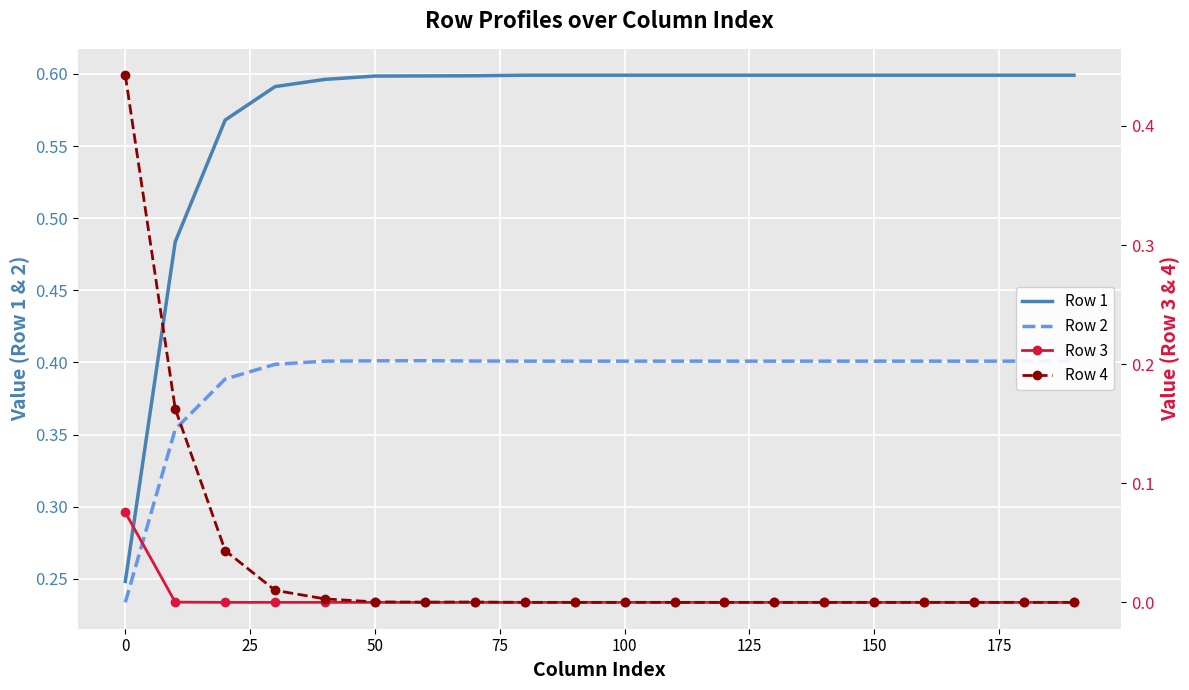

Reading right to left, list all the values displayed in this chart.

Row 1: 0.6	0.6	0.6	0.6	0.6	0.6	0.6	0.6	0.6	0.6	0.6	0.6	0.6	0.6	0.6	0.6	0.6	0.6	0.5	0.2
Row 2: 0.4	0.4	0.4	0.4	0.4	0.4	0.4	0.4	0.4	0.4	0.4	0.4	0.4	0.4	0.4	0.4	0.4	0.4	0.4	0.2
Row 3: 0.0	0.0	0.0	0.0	0.0	0.0	0.0	0.0	0.0	0.0	0.0	0.0	0.0	0.0	0.0	0.0	0.0	0.0	0.0	0.1
Row 4: 0.0	0.0	0.0	0.0	0.0	0.0	0.0	0.0	0.0	0.0	0.0	0.0	0.0	0.0	0.0	0.0	0.0	0.0	0.2	0.4